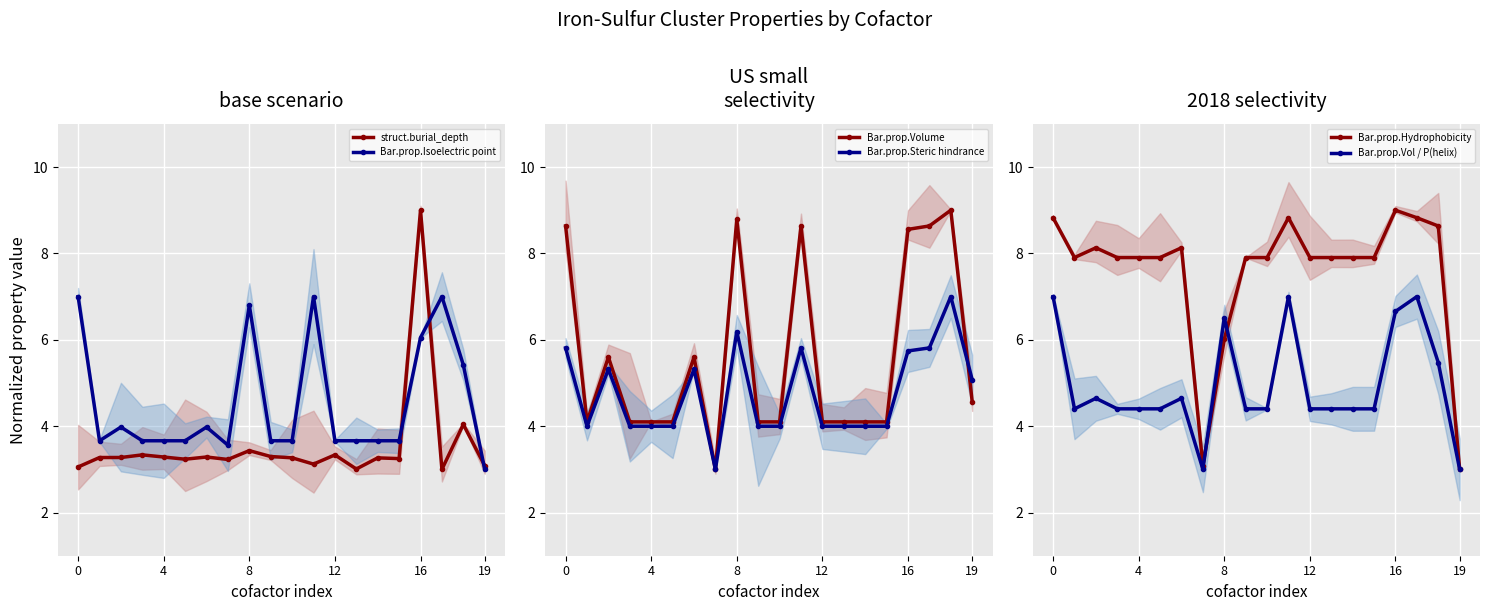

Reading left to right, list all the values displayed in this chart.

struct.burial_depth: 3.1	3.3	3.3	3.3	3.3	3.2	3.3	3.2	3.4	3.3	3.3	3.1	3.3	3.0	3.3	3.2	9.0	3.0	4.0	3.1
Bar.prop.Isoelectric point: 7.0	3.7	4.0	3.7	3.7	3.7	4.0	3.6	6.8	3.7	3.7	7.0	3.7	3.7	3.7	3.7	6.1	7.0	5.4	3.0
Bar.prop.Volume: 8.6	4.1	5.6	4.1	4.1	4.1	5.6	3.0	8.8	4.1	4.1	8.6	4.1	4.1	4.1	4.1	8.6	8.6	9.0	4.6
Bar.prop.Steric hindrance: 5.8	4.0	5.3	4.0	4.0	4.0	5.3	3.0	6.2	4.0	4.0	5.8	4.0	4.0	4.0	4.0	5.7	5.8	7.0	5.1
Bar.prop.Hydrophobicity: 8.8	7.9	8.1	7.9	7.9	7.9	8.1	3.1	6.0	7.9	7.9	8.8	7.9	7.9	7.9	7.9	9.0	8.8	8.6	3.0
Bar.prop.Vol / P(helix): 7.0	4.4	4.6	4.4	4.4	4.4	4.6	3.0	6.5	4.4	4.4	7.0	4.4	4.4	4.4	4.4	6.7	7.0	5.5	3.0